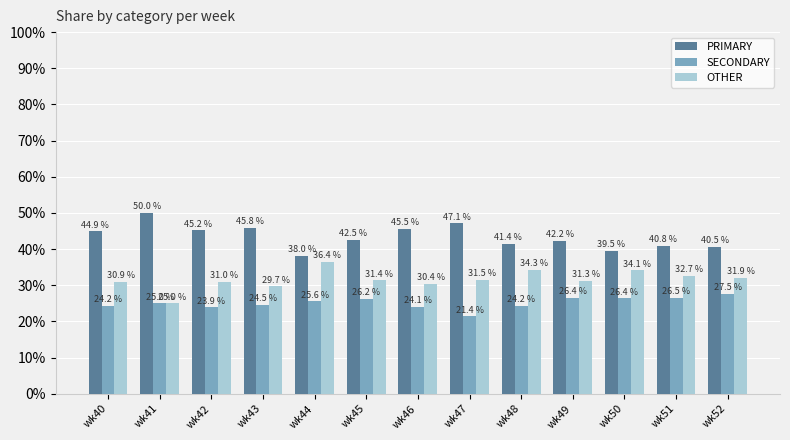

Rank the series by their maximum value, from highest to lowest.

PRIMARY, OTHER, SECONDARY